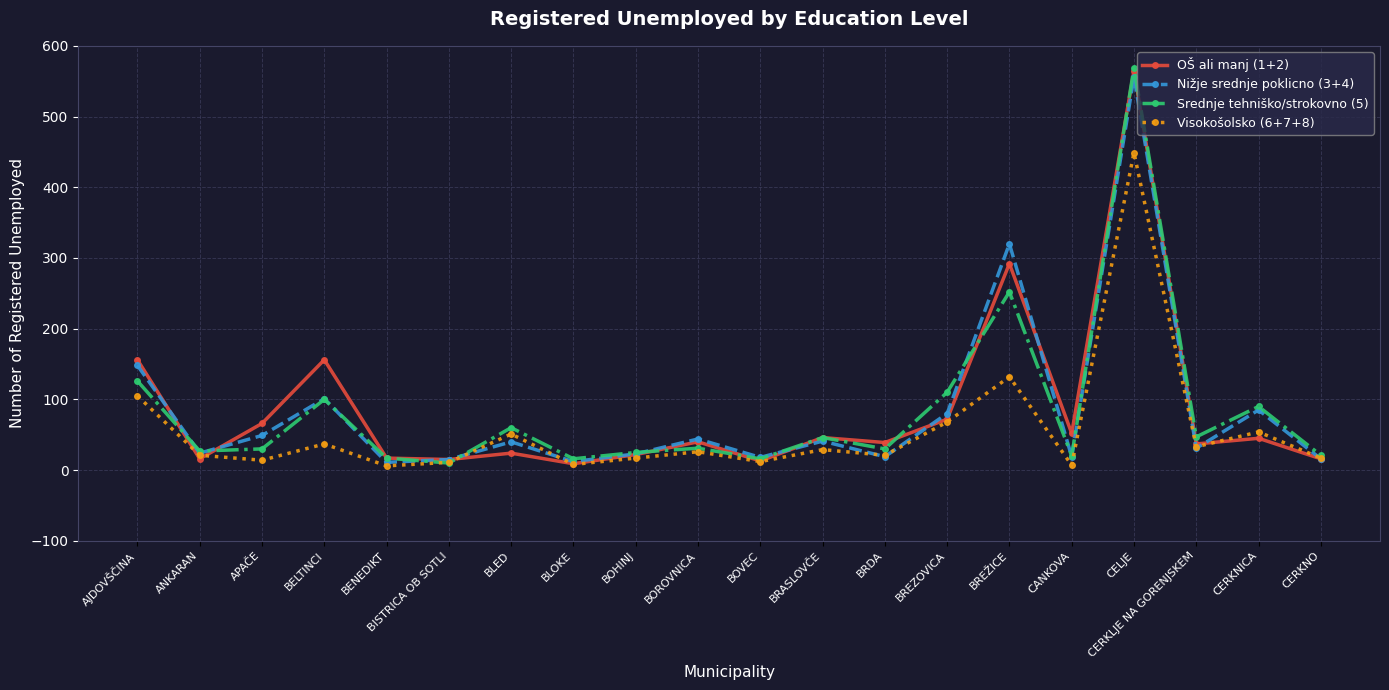

What is the spread (max minus min) of values at CERKLJE NA GORENJSKEM?

16